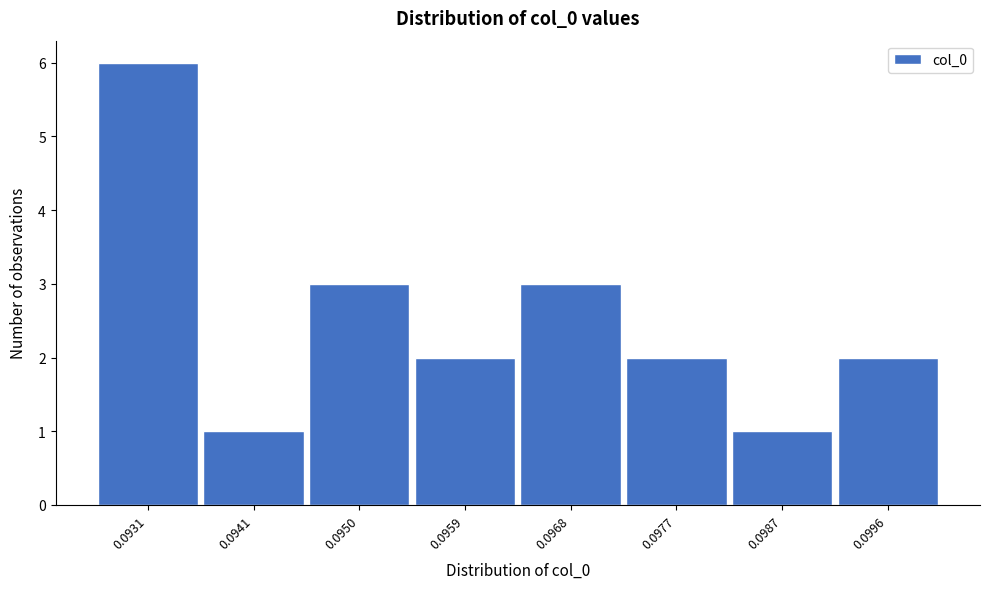

Reading right to left, what are all the values shown in this chart?

0.0996=2	0.0987=1	0.0977=2	0.0968=3	0.0959=2	0.0950=3	0.0941=1	0.0931=6